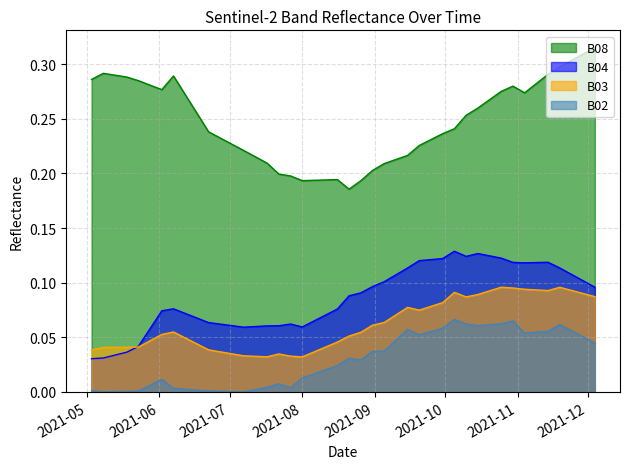

How many series are shown in this chart?

4